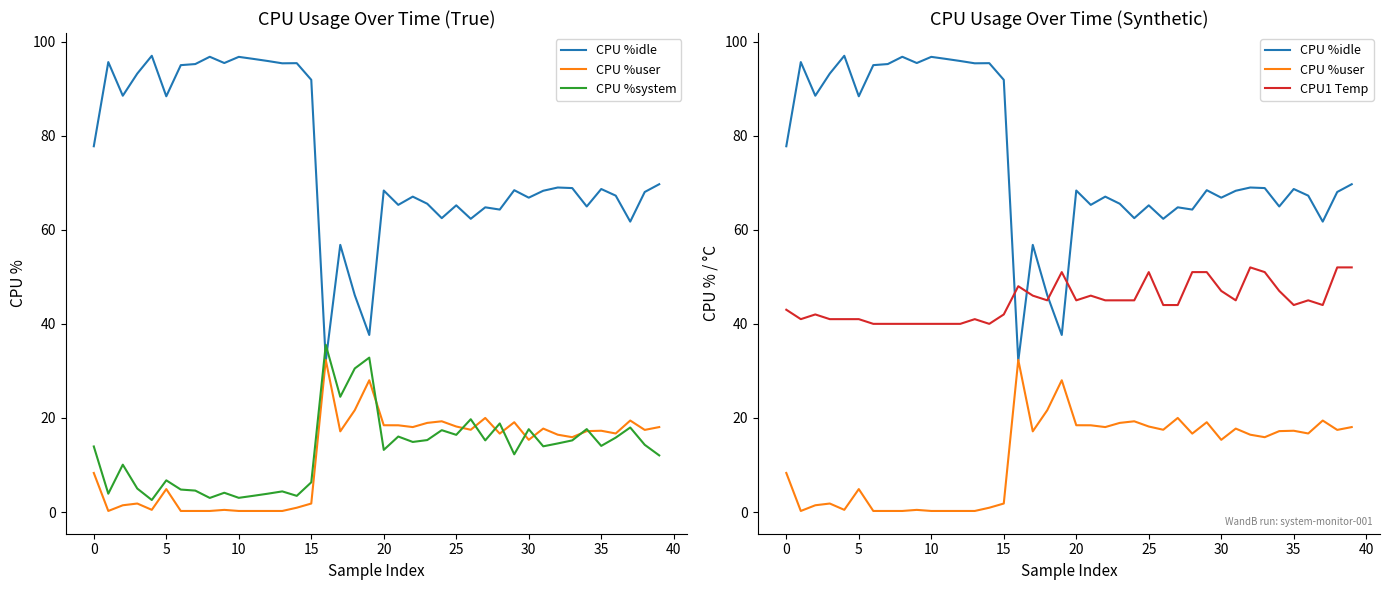

In CPU %user, how many points are lower than both neighbors (excluding endpoints)?

10